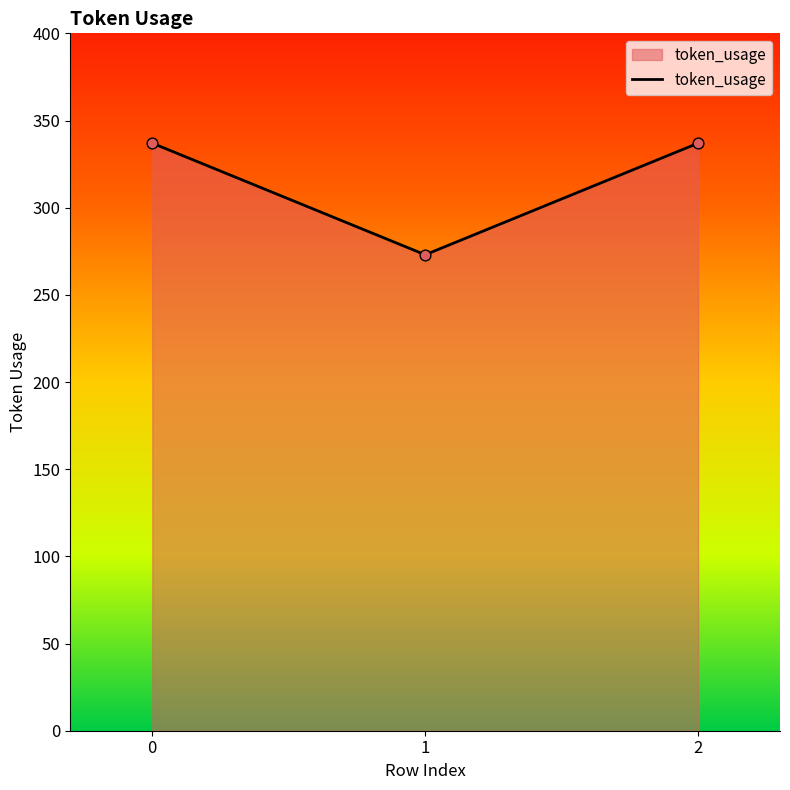

Approximately how many times larger is the value at 0 compared to 1?

1.2